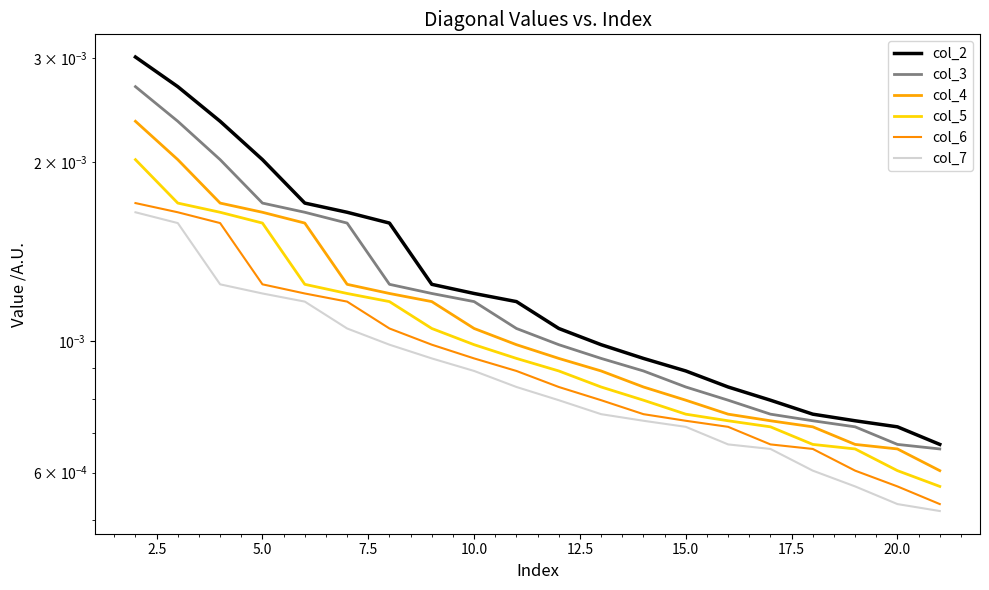

How many lines are shown in the chart?

6